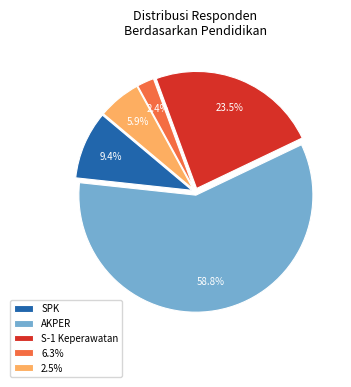

Which slice is the largest?

AKPER